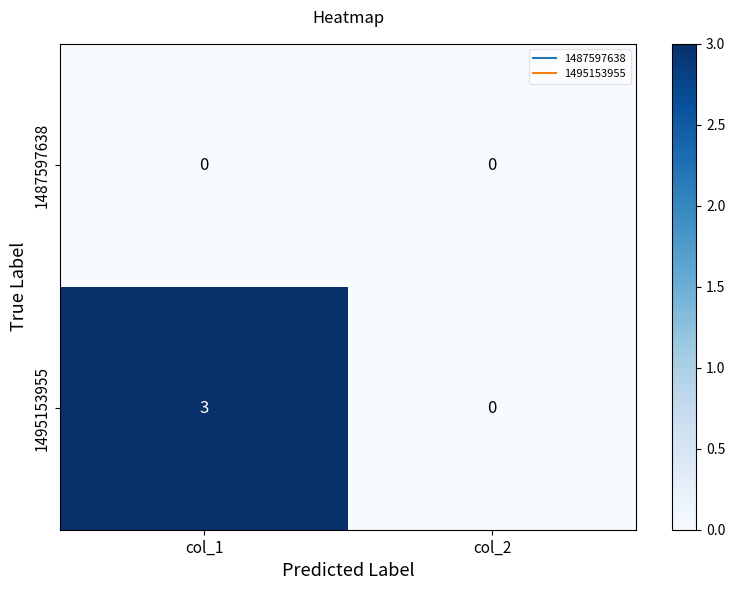

The value of 1487597638 at col_1 is 0. True or false?

True